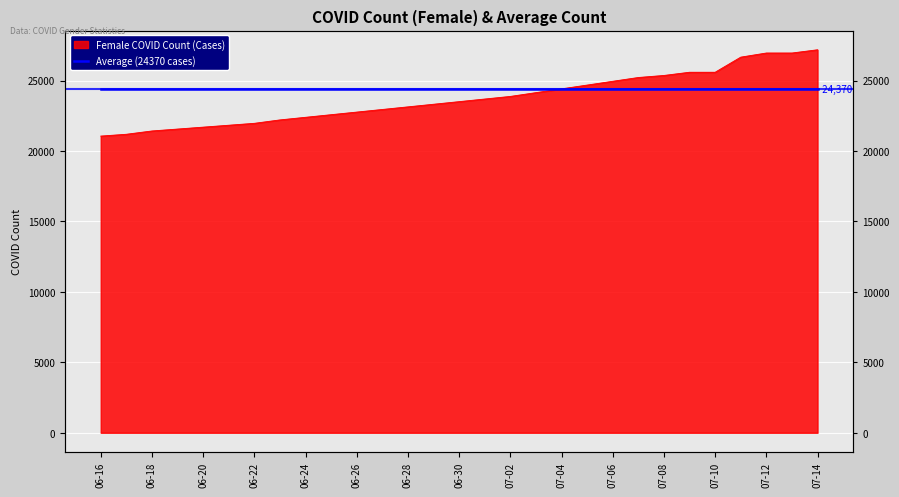

What value does the data have at 2020-07-11?

26659